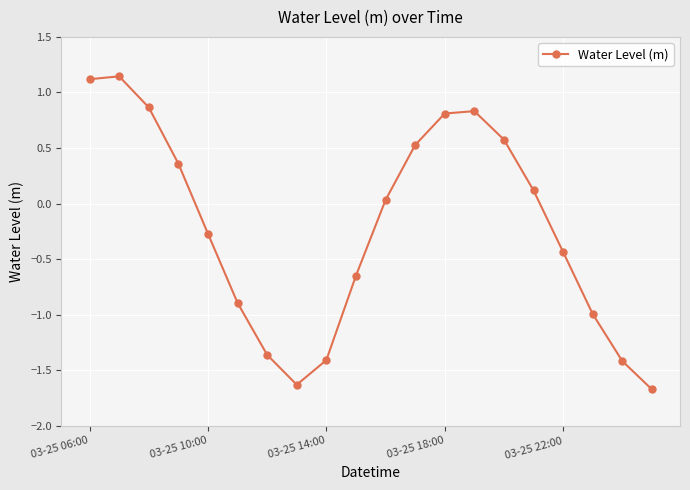

What is the difference between the second highest and minimum values?

2.8